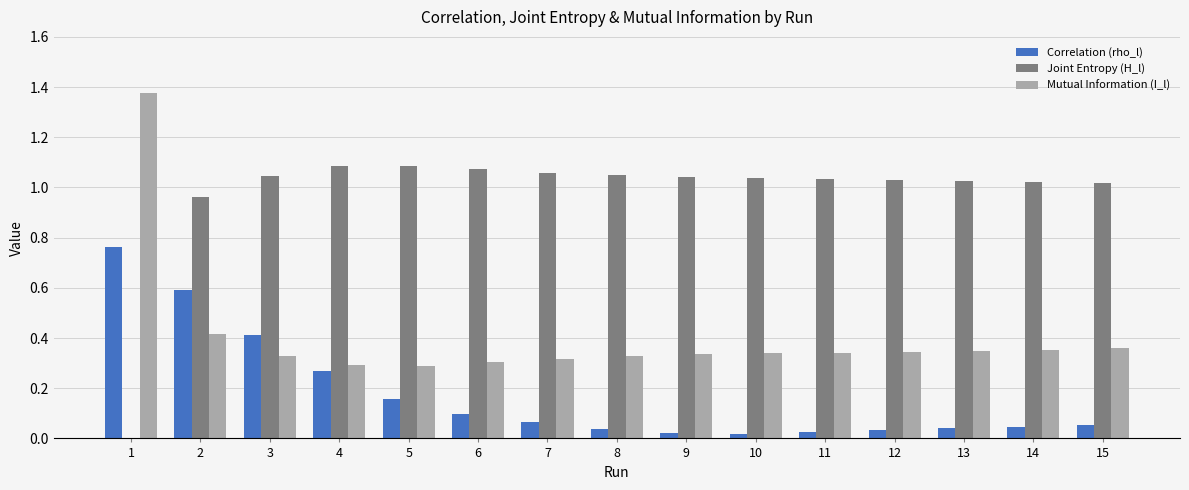

Is it true that Mutual Information (I_l) equals 0.4 at 14?

True